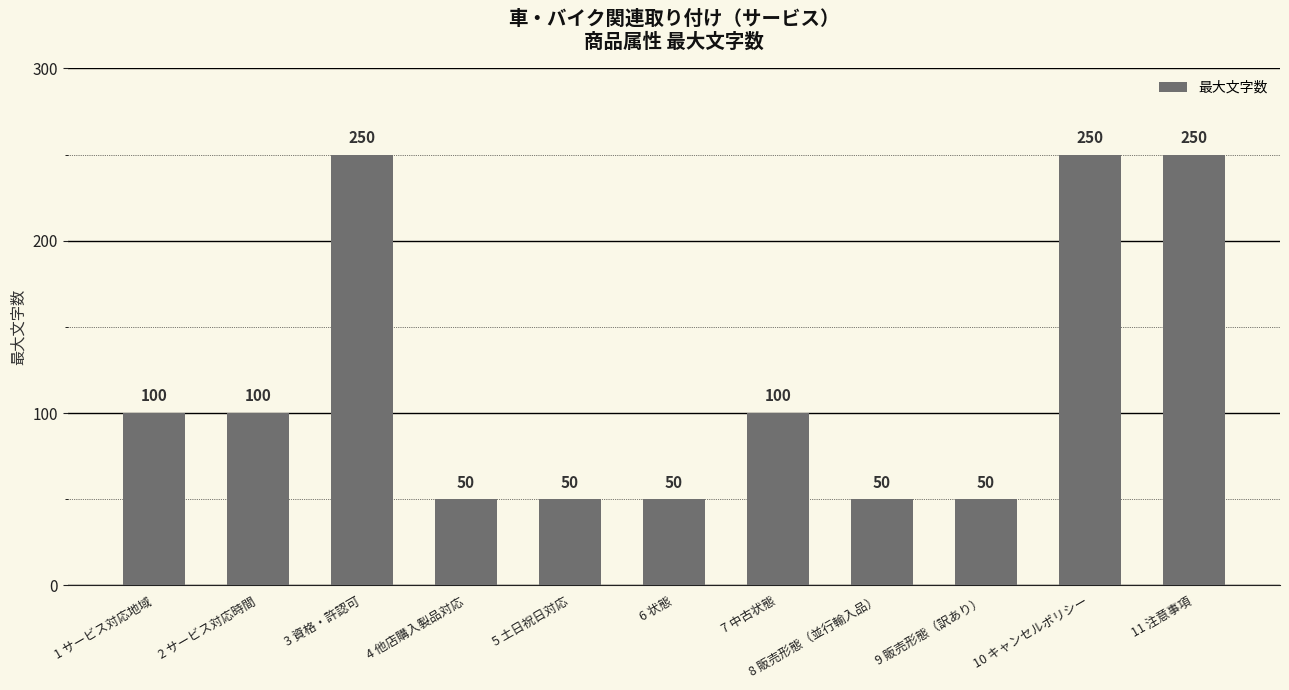

The value at 5 土日祝日対応 is 18. True or false?

False